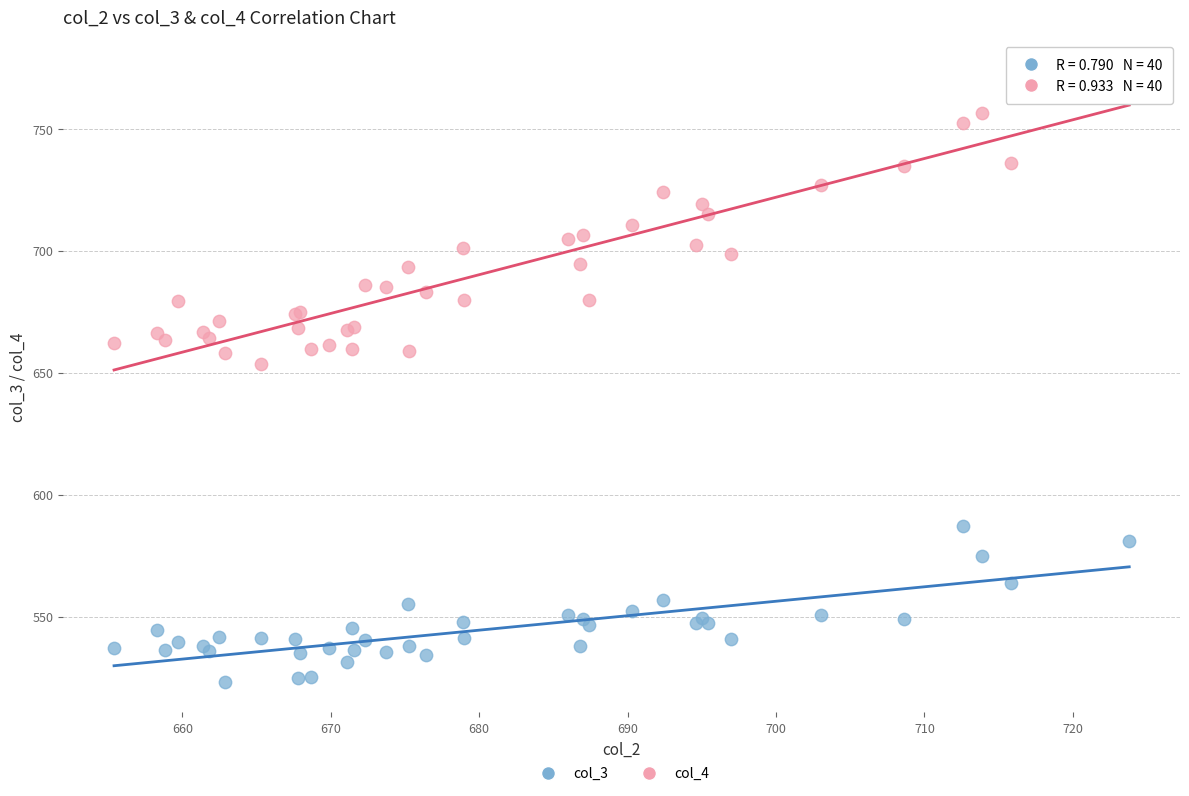

Which series has the widest spread of Y values?

col_4